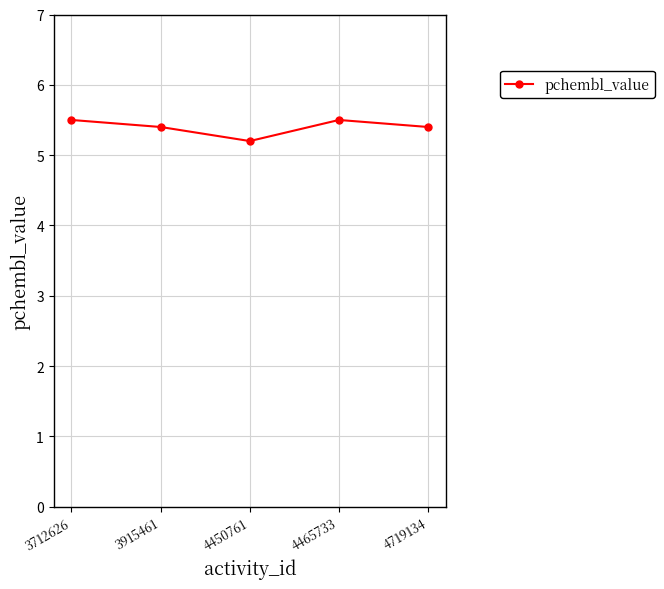

How many series are shown in this chart?

1